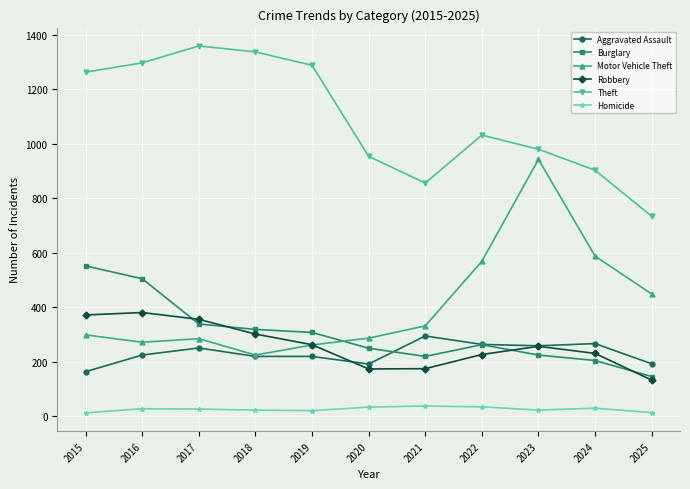

The value of Aggravated Assault at 2015 is 164. True or false?

True